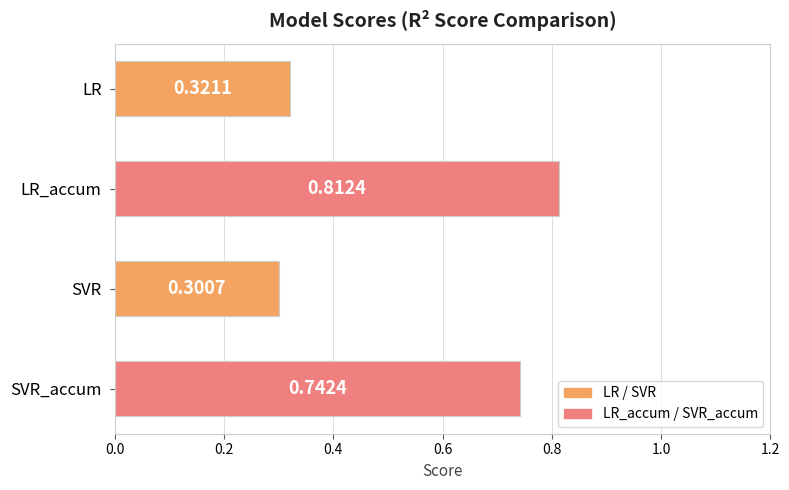

Which label corresponds to the smallest value in the chart?

SVR